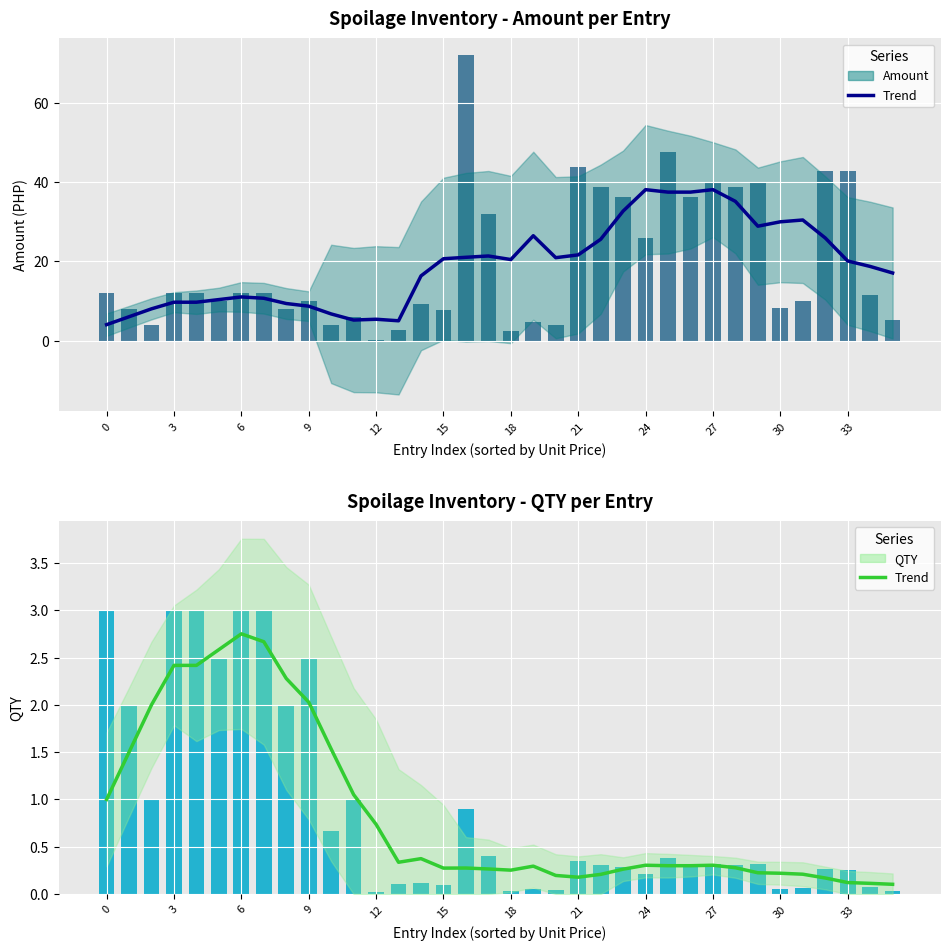

What is the sum of all Amount (PHP) values?

712.5